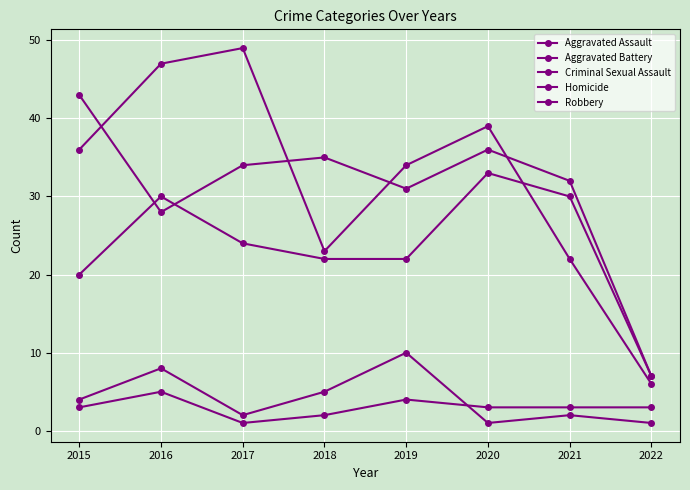

Reading right to left, what are all the values shown in this chart?

Aggravated Assault: 7	30	33	22	22	24	30	20
Aggravated Battery: 7	32	36	31	35	34	28	43
Criminal Sexual Assault: 1	2	1	10	5	2	8	4
Homicide: 3	3	3	4	2	1	5	3
Robbery: 6	22	39	34	23	49	47	36